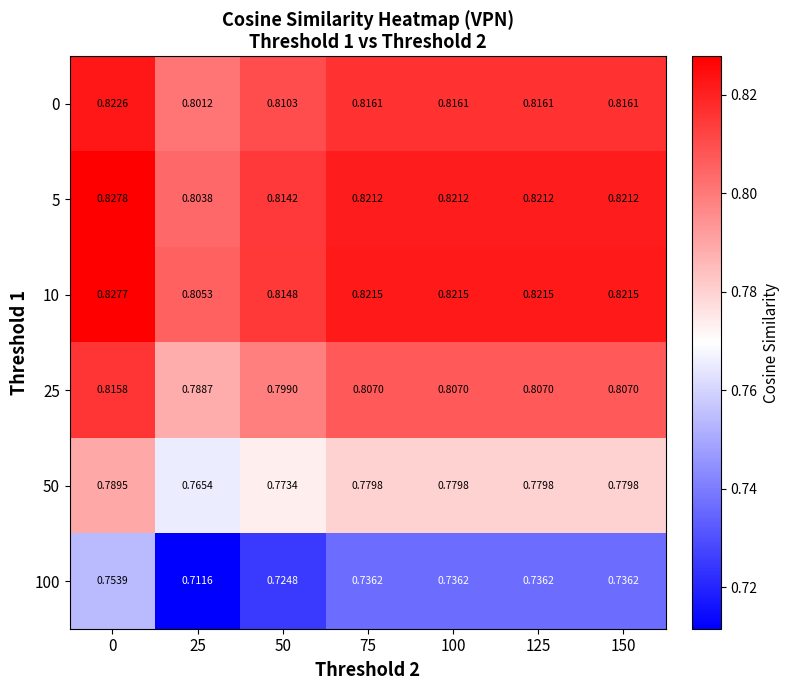

Is the value of 10 at 100 greater than the value of 25 at 50?

Yes